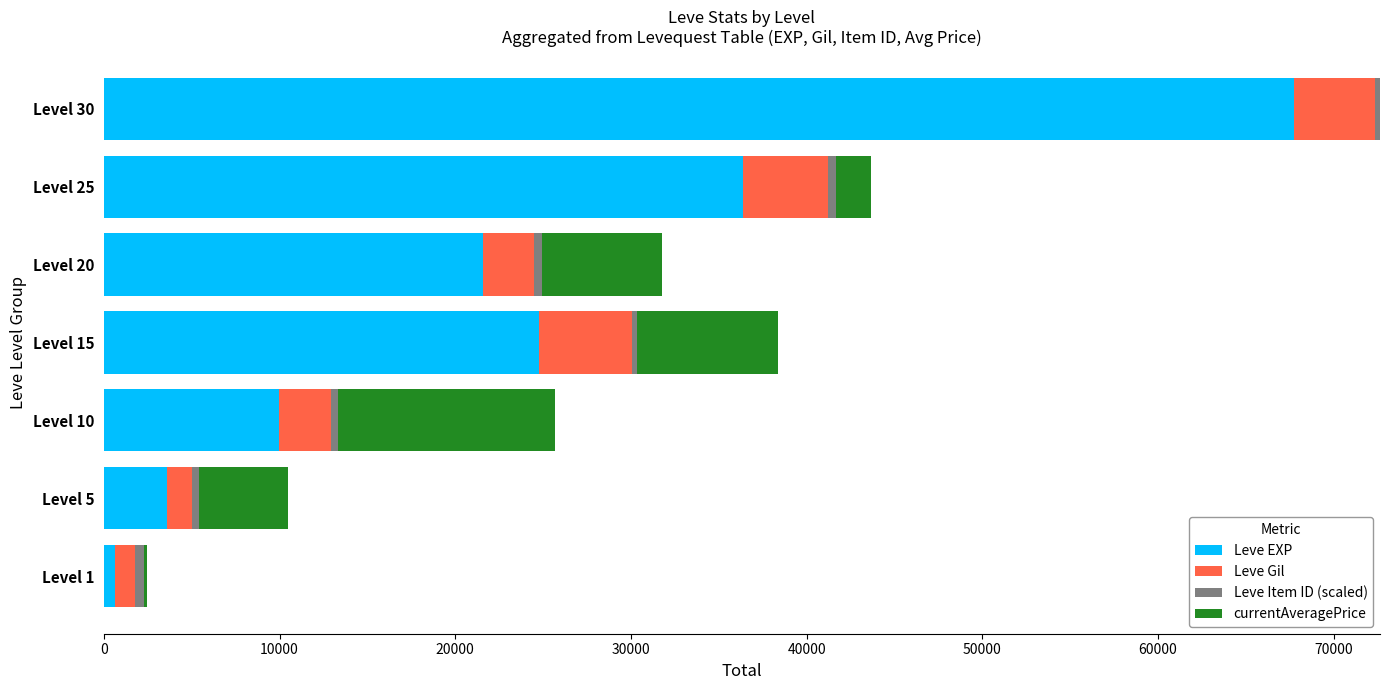

At which label is Leve EXP closest to 34180?

Level 25